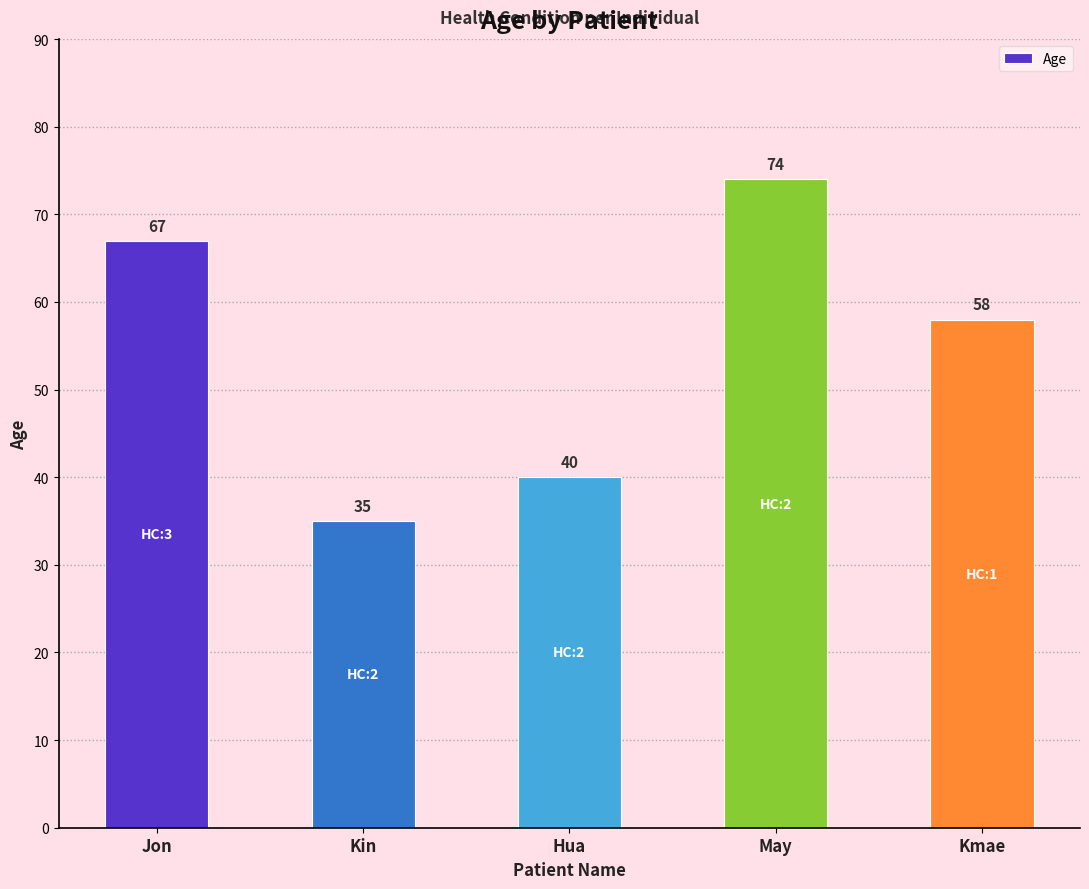

Between May and Hua, which is larger?

May